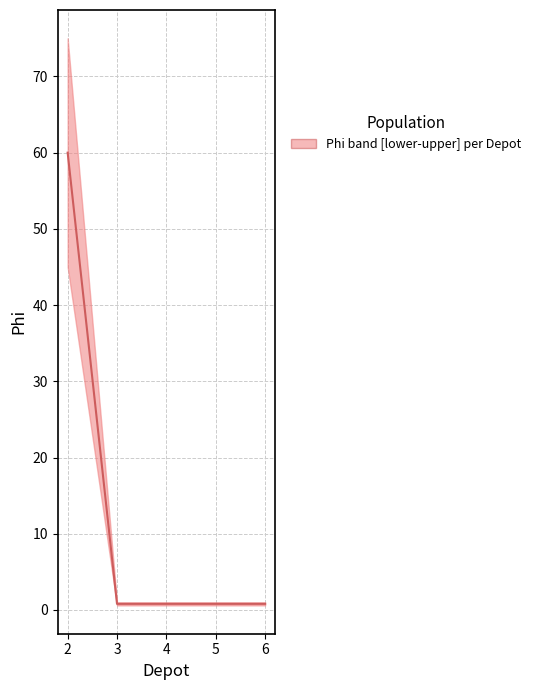

What is the smallest value displayed?

0.8